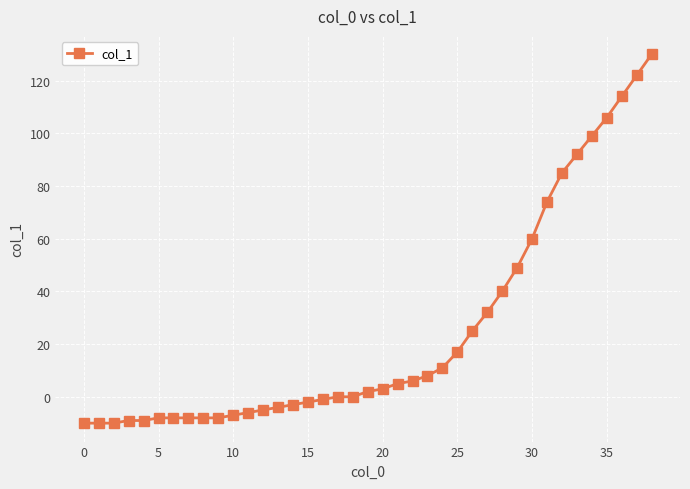

What is the average value?

25